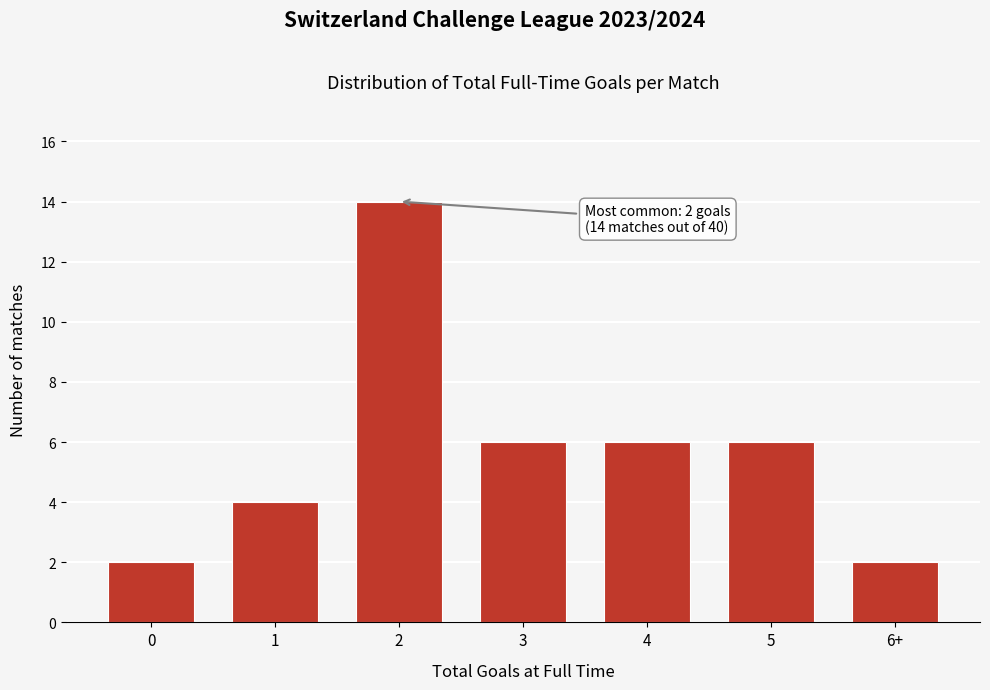

Reading left to right, list all the values displayed in this chart.

2	4	14	6	6	6	2